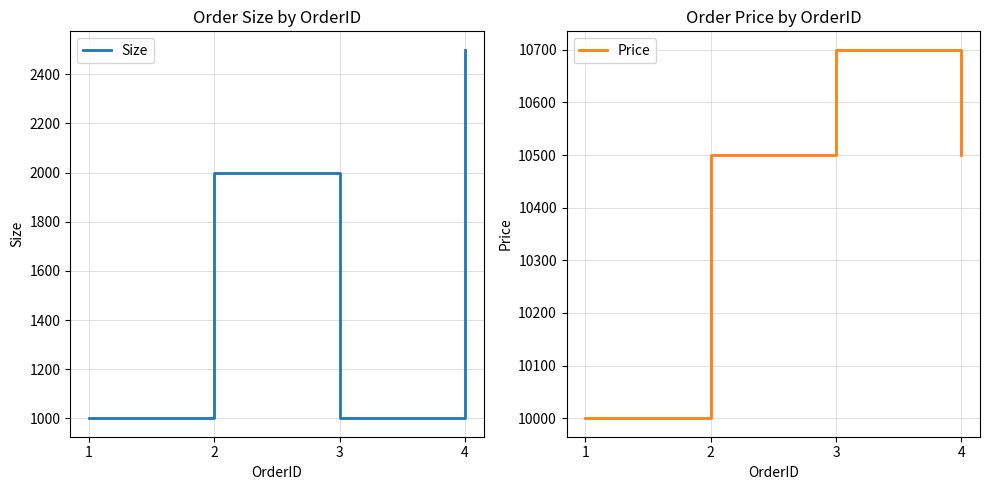

Rank the series by their average value, from lowest to highest.

Size, Price